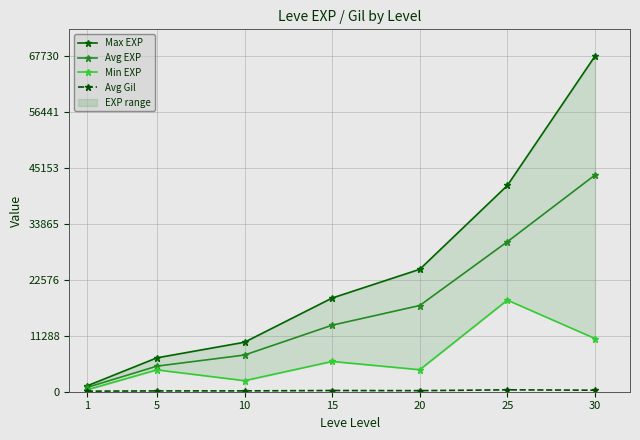

Reading right to left, what are all the values shown in this chart?

Max EXP: 67730	41630	24710	18910	9990	6840	1160
Avg EXP: 43731	30272	17403	13427	7404	5163	853
Min EXP: 10740	18490	4440	6110	2230	4410	370
Avg Gil: 308	382	214	244	169	163	112